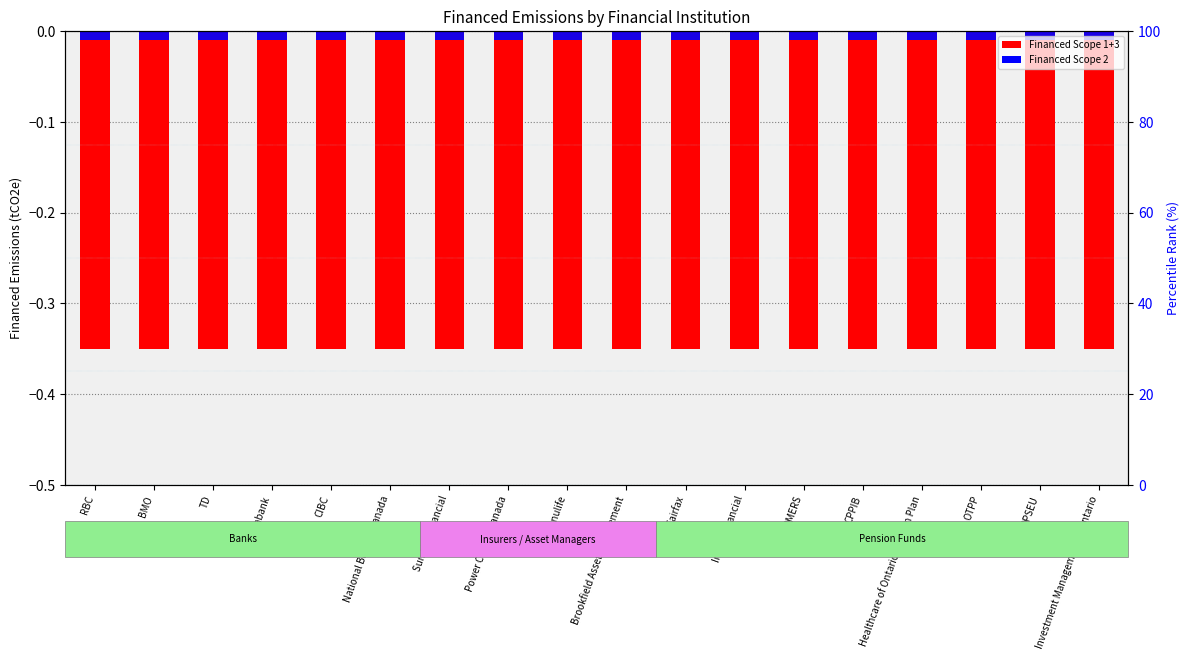

Which series changed the most between Fairfax and OPSEU?

Financed Scope 1+3 (log scale equivalent)